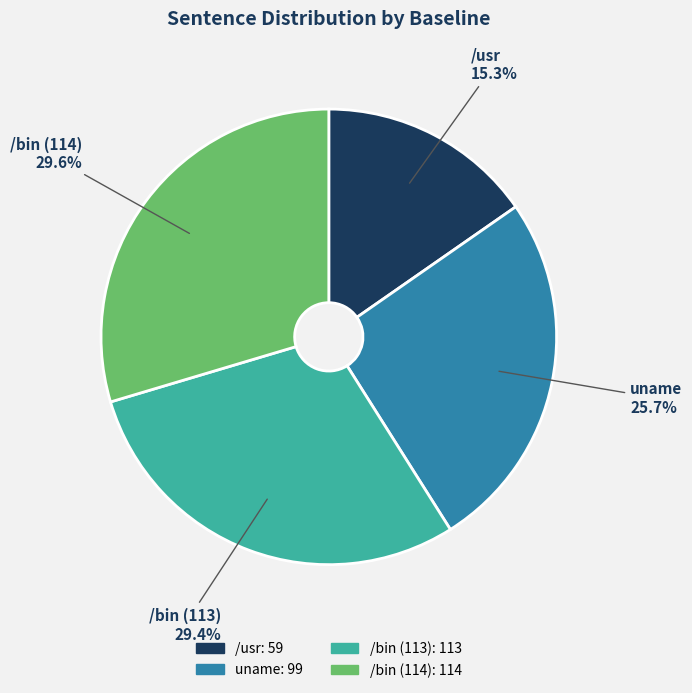

Between /usr and /bin (114), which is larger?

/bin (114)